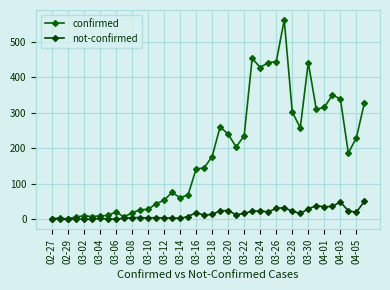

How many lines are shown in the chart?

2